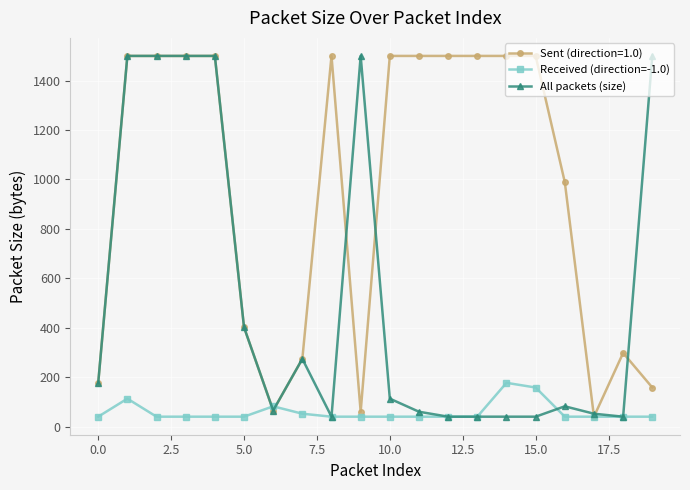

How many values in the Received (direction=-1.0) series exceed 40?

5